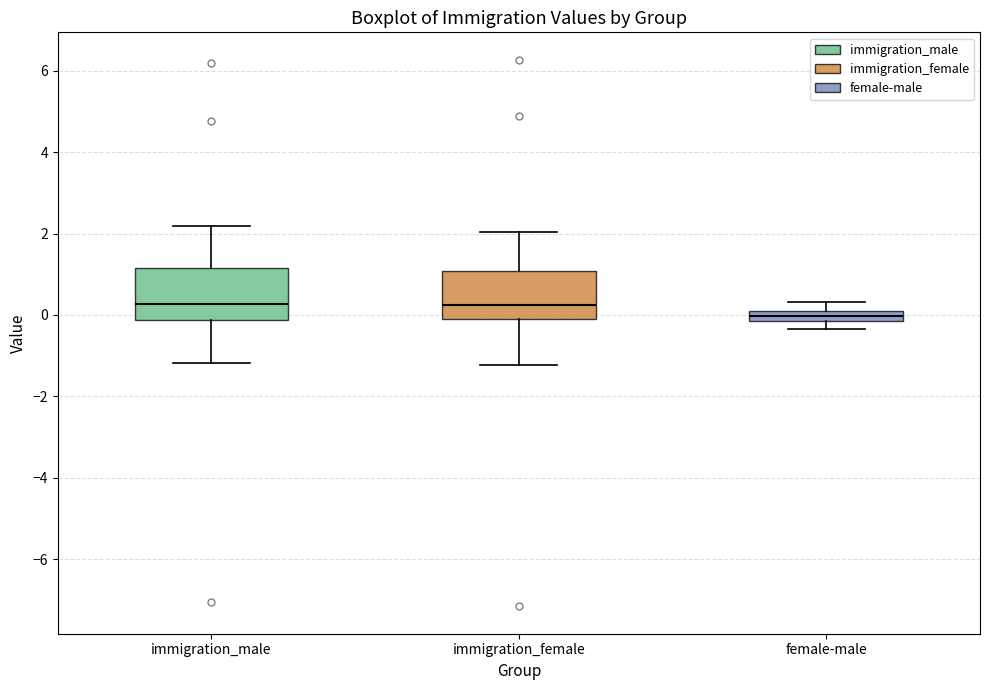

Where is the upper edge of the box for female-male on the y-axis? The values are not printed on the chart, so give them approximately, as read against the axis.

0.2